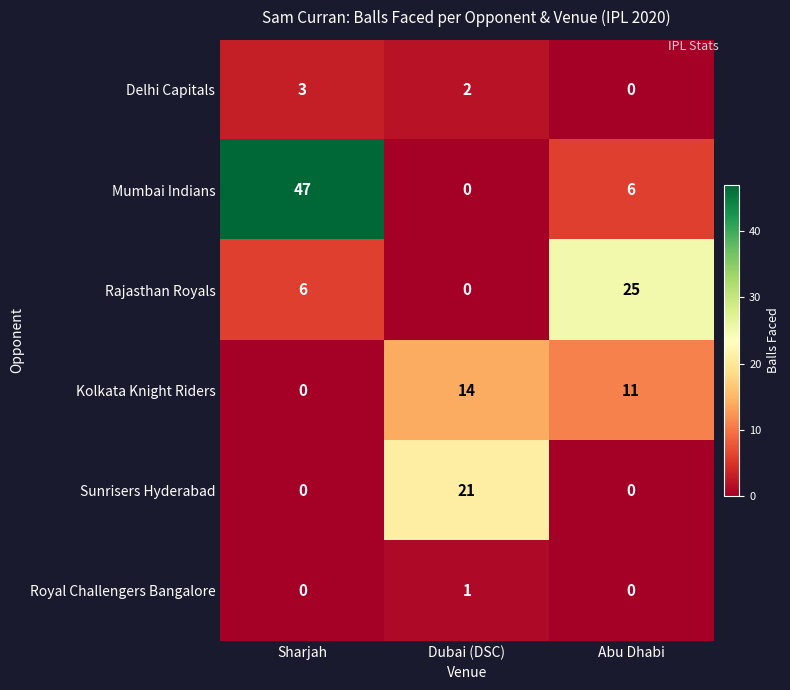

Reading left to right, transcribe all the data shown in this chart.

Delhi Capitals: Sharjah=3	Dubai (DSC)=2	Abu Dhabi=0
Mumbai Indians: Sharjah=47	Dubai (DSC)=0	Abu Dhabi=6
Rajasthan Royals: Sharjah=6	Dubai (DSC)=0	Abu Dhabi=25
Kolkata Knight Riders: Sharjah=0	Dubai (DSC)=14	Abu Dhabi=11
Sunrisers Hyderabad: Sharjah=0	Dubai (DSC)=21	Abu Dhabi=0
Royal Challengers Bangalore: Sharjah=0	Dubai (DSC)=1	Abu Dhabi=0